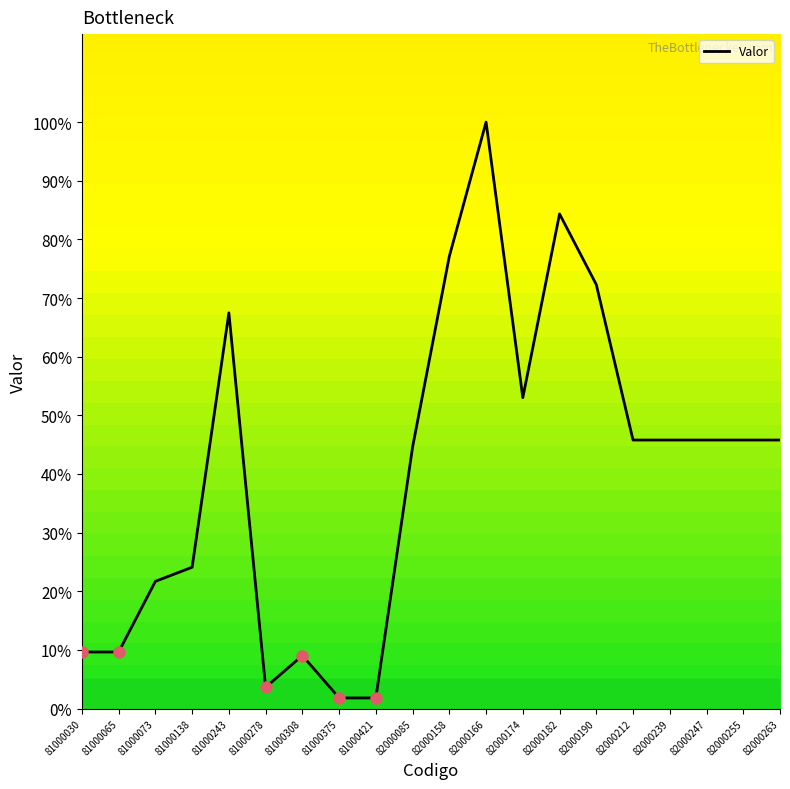

Which has a higher value, 81000243 or 81000308?

81000243